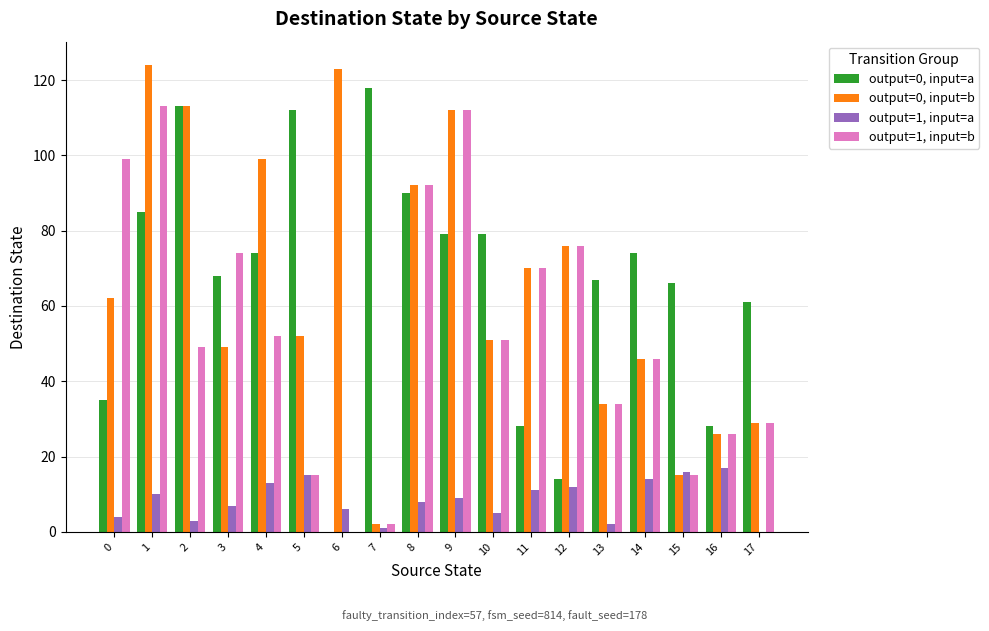

At which label does output=1, input=a first exceed 9?

1